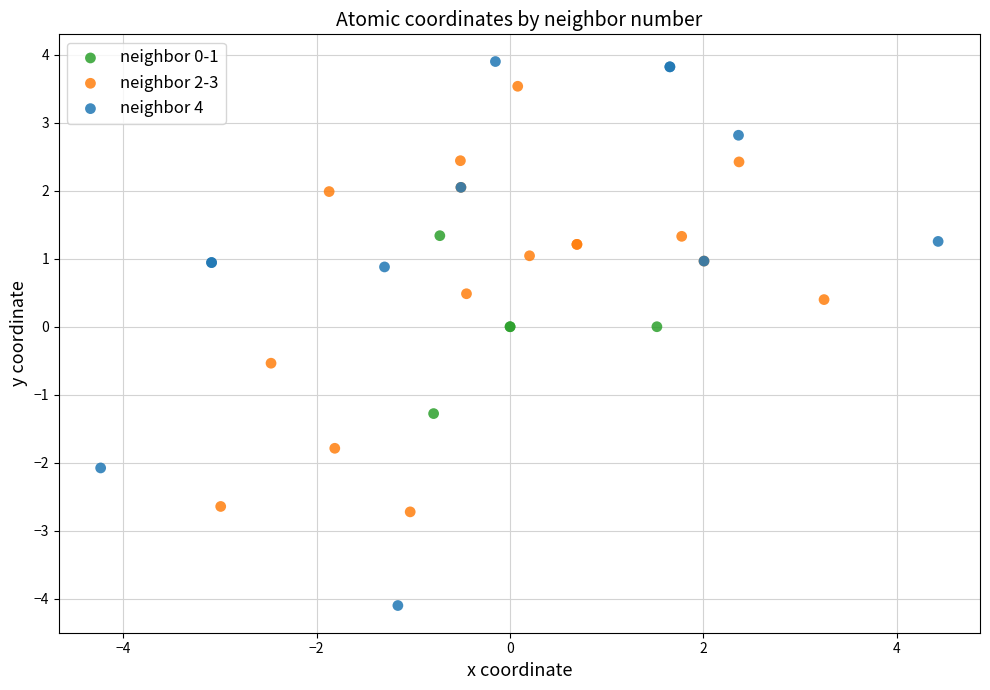

Which series reaches the maximum Y coordinate?

neighbor 4